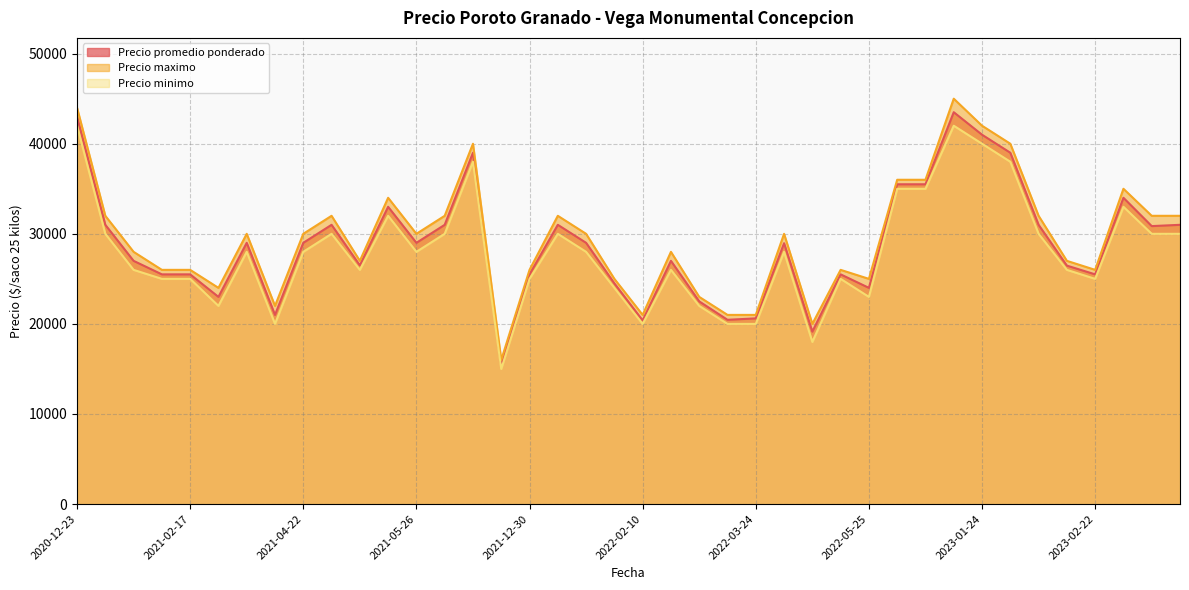

How many data points in Precio maximo are above 30000?

16